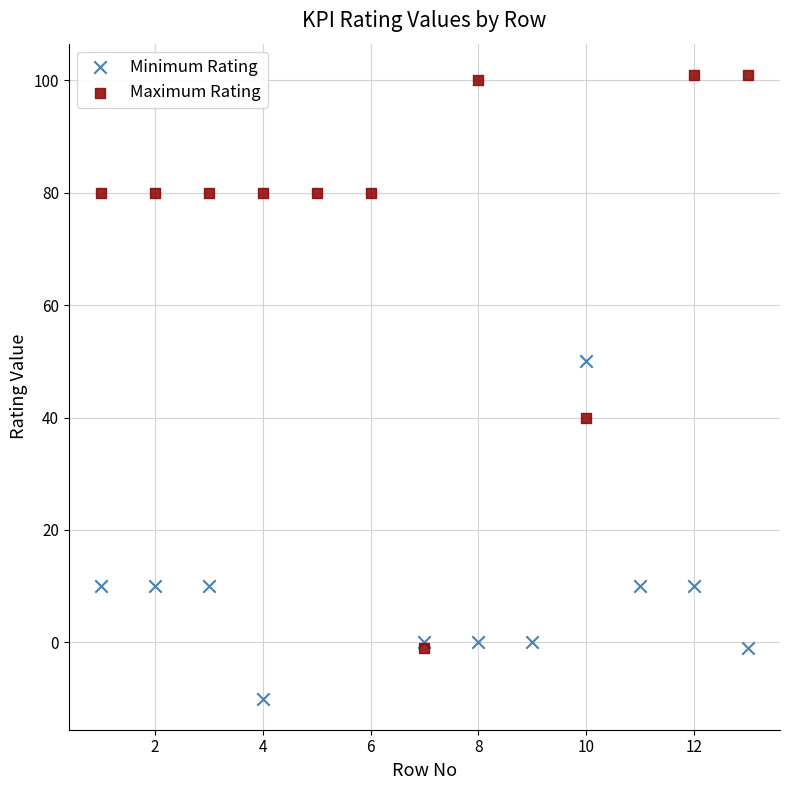

Which series reaches the minimum Y coordinate?

Minimum Rating